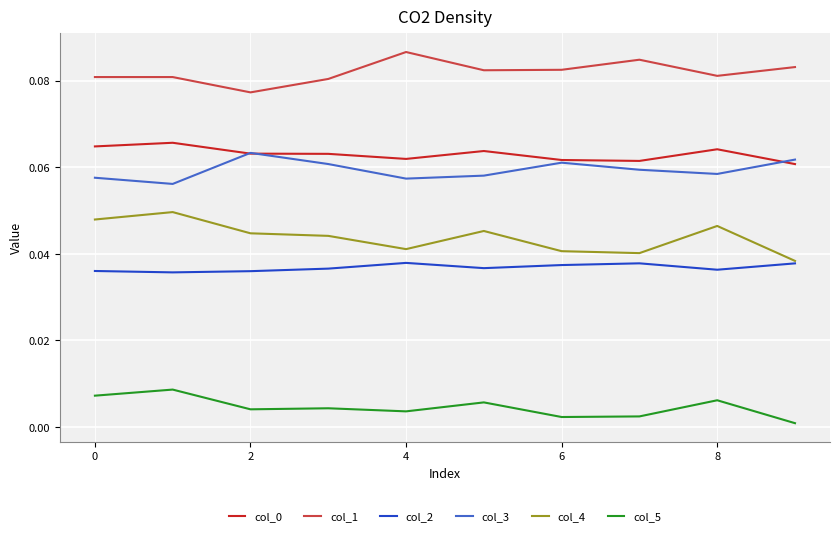

How many series are shown in this chart?

6